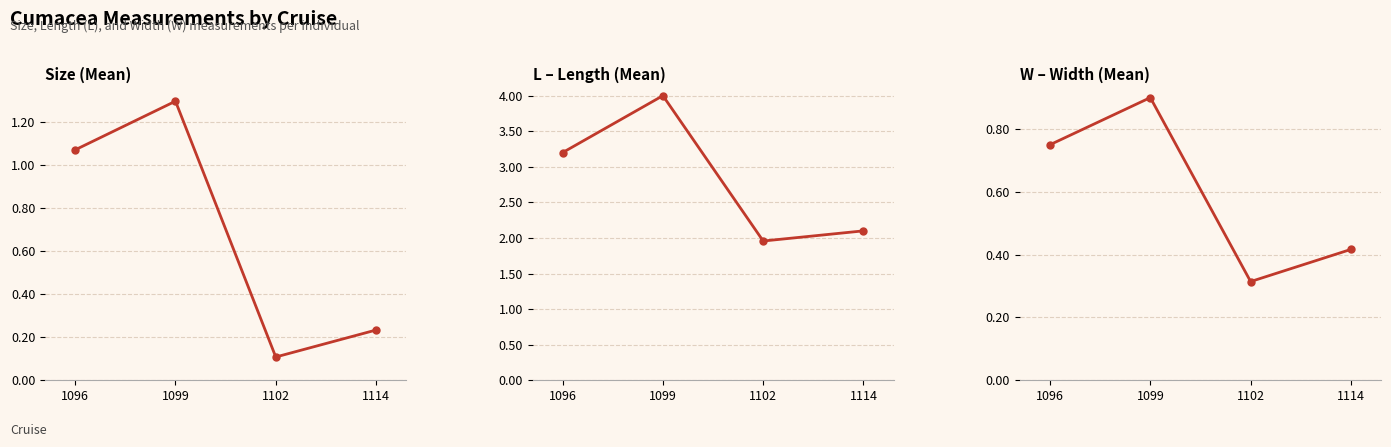

True or false: W – Width (Mean) has a value of 0.5 at 1102.

False